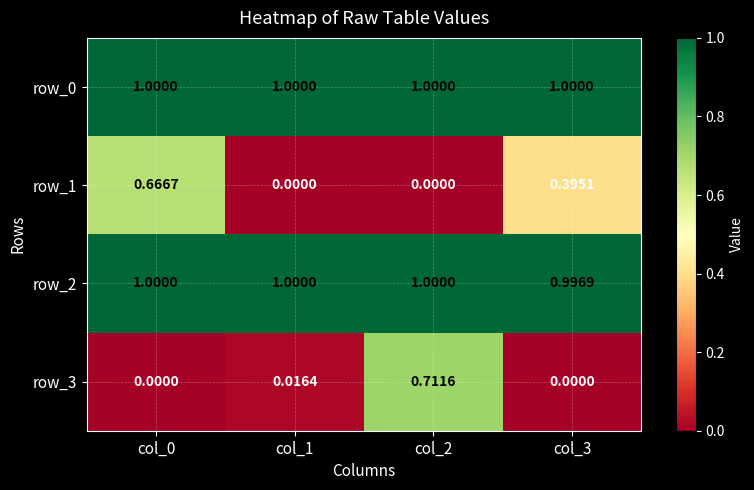

Is the value of row_3 at col_2 greater than the value of row_1 at col_1?

Yes